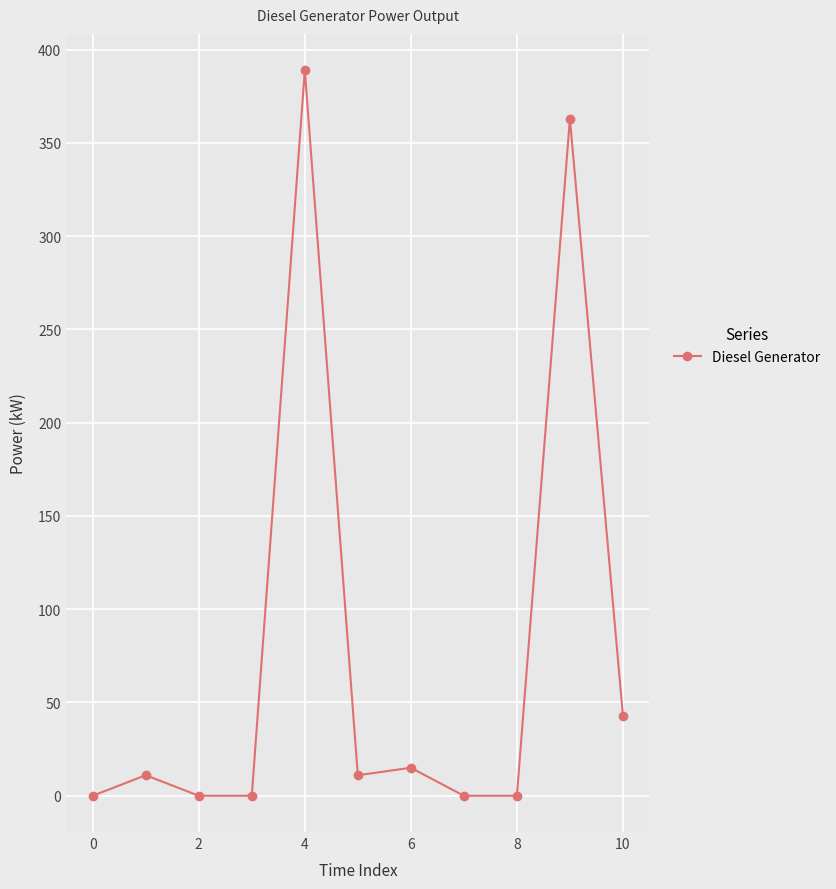

What is the maximum value shown in the chart?

389